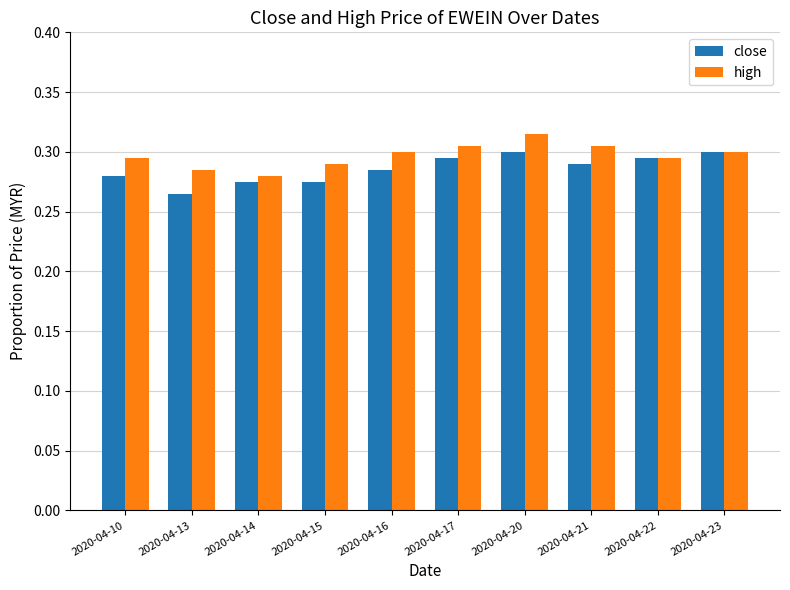

What is the total value across all series at 2020-04-21?

0.6